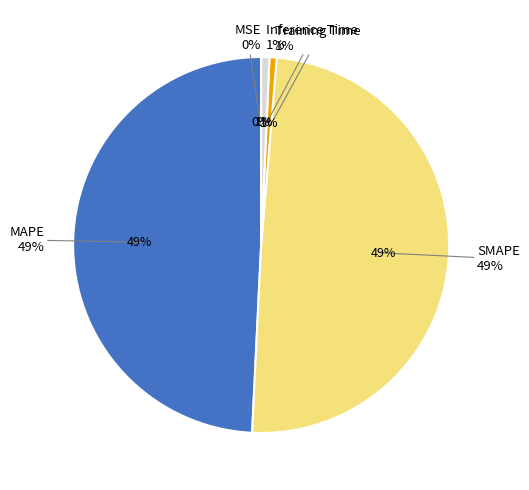

To the nearest percent, what is the difference between the largest and smallest slice percentages?

49%